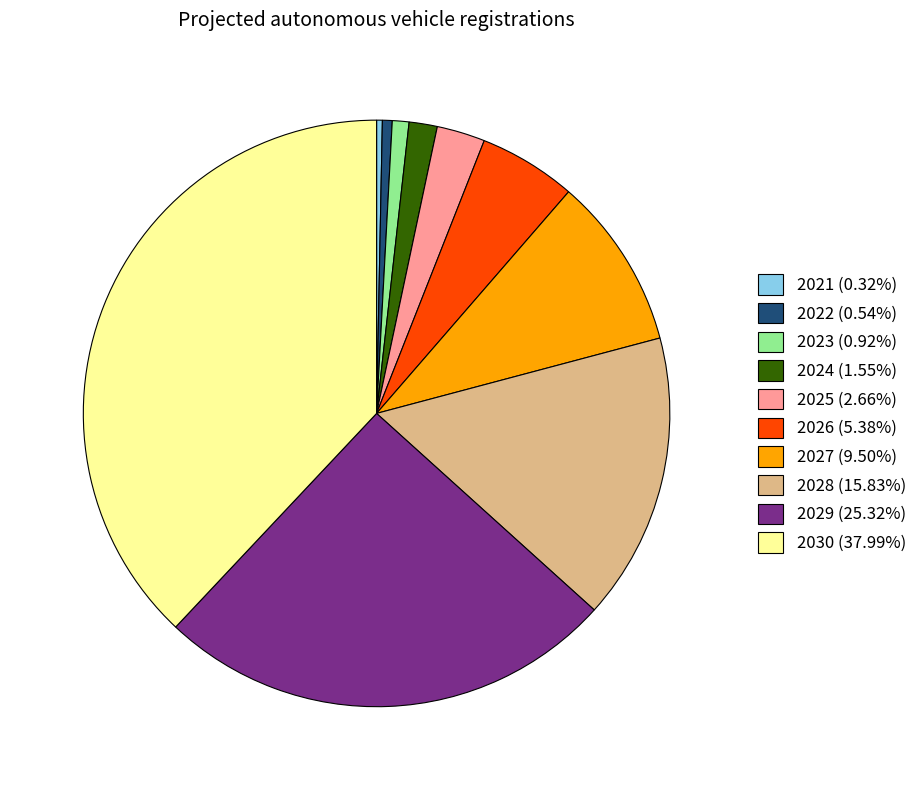

Is the sum of 2030 (37.99%) and 2026 (5.38%) greater than half?

No